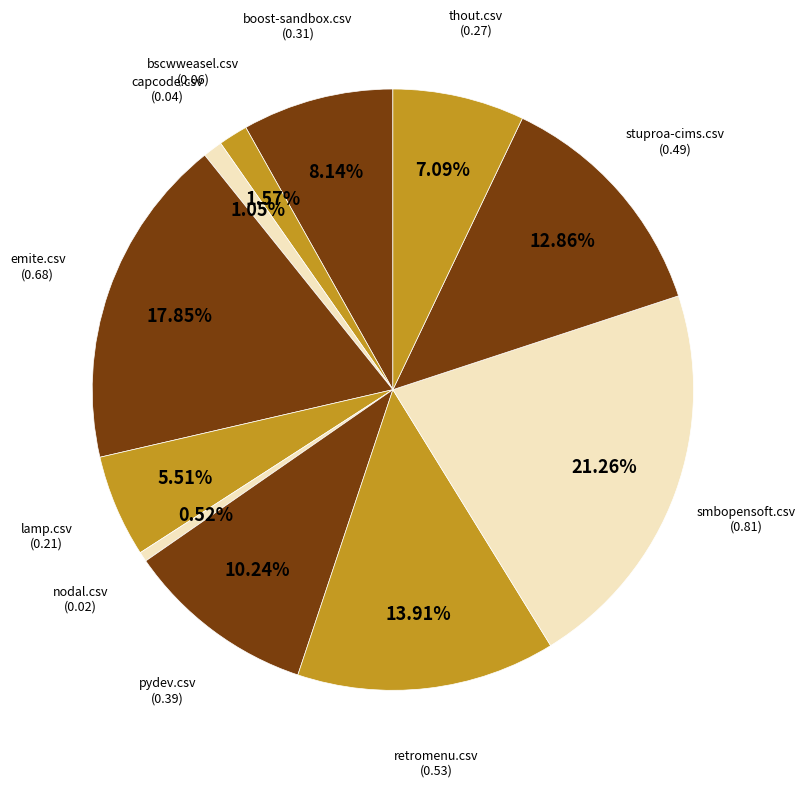

Count the number of slices in the pie.

11